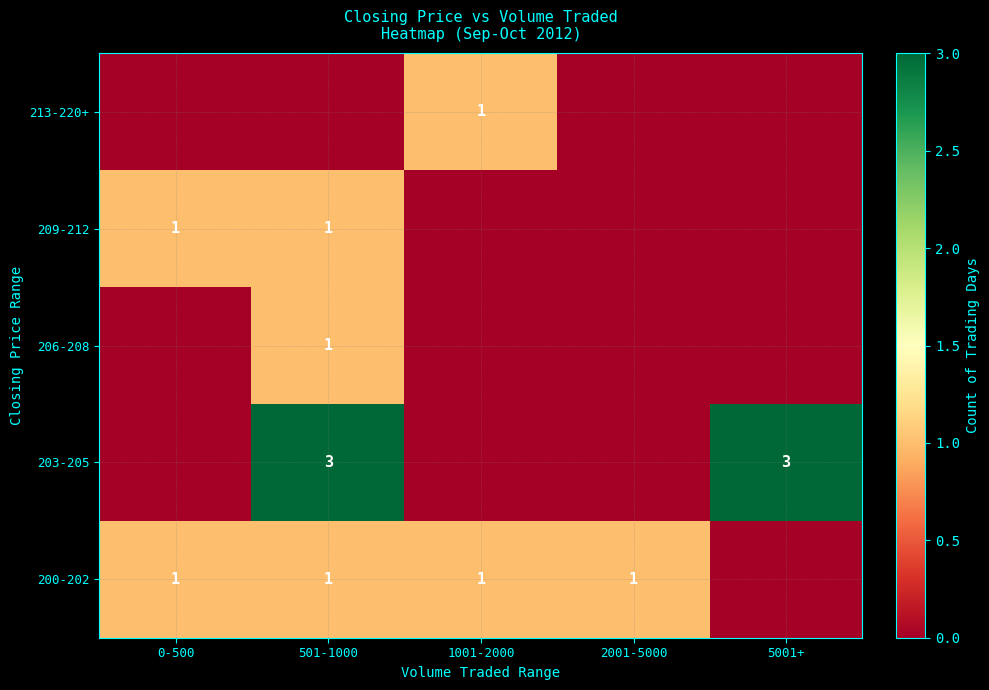

What is the spread (max minus min) of values at 5001+?

3